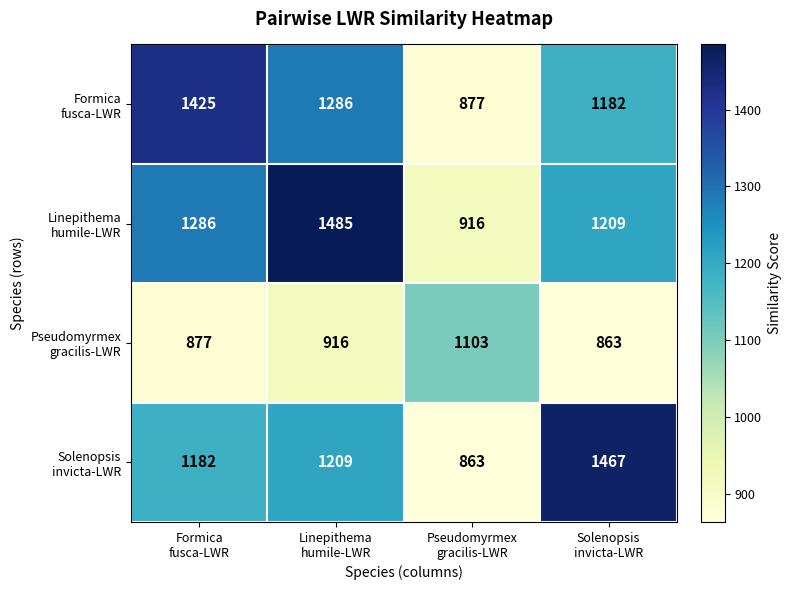

What is the greatest value displayed?

1485